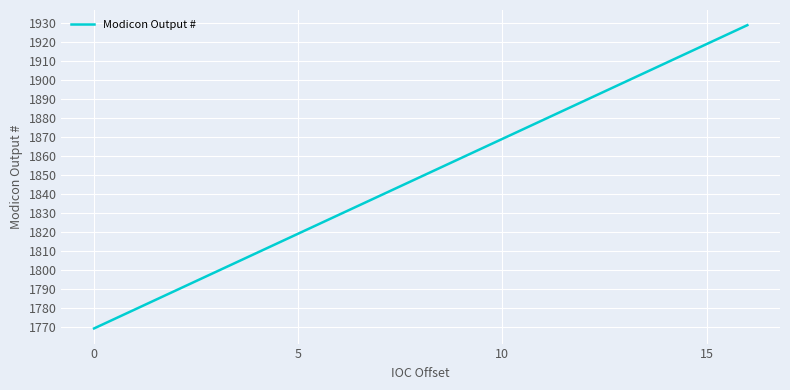

What is the maximum value shown in the chart?

1929